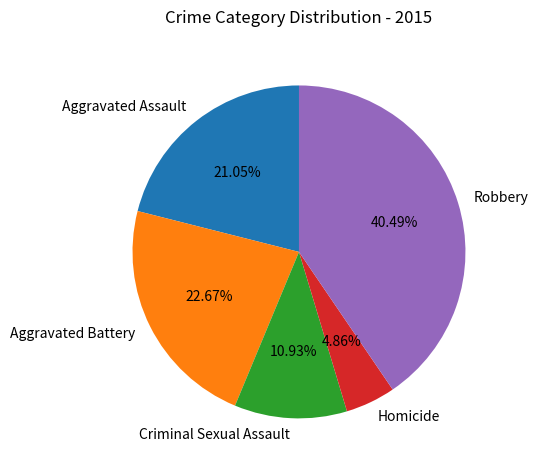

Between Criminal Sexual Assault and Homicide, which is larger?

Criminal Sexual Assault